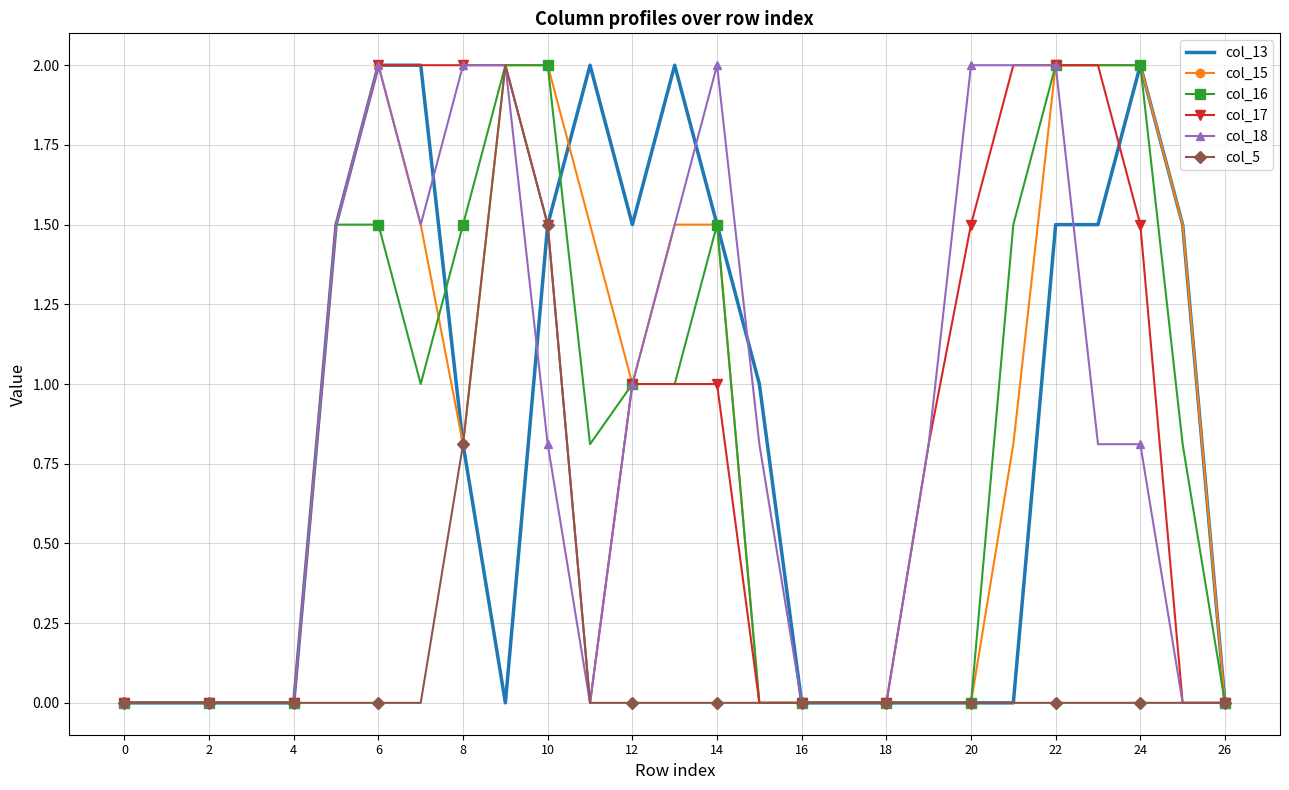

What is the greatest value displayed?

2.0